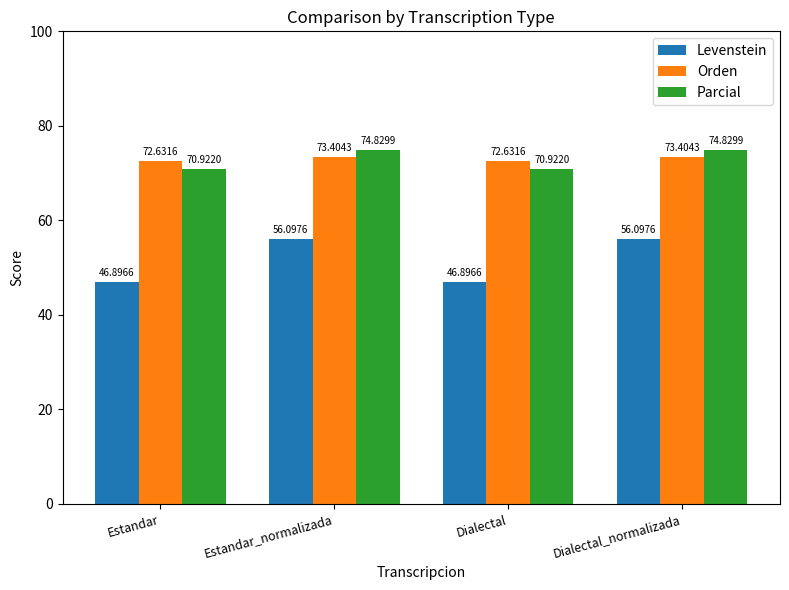

At Estandar, list the series in order from largest to smallest.

Orden, Parcial, Levenstein